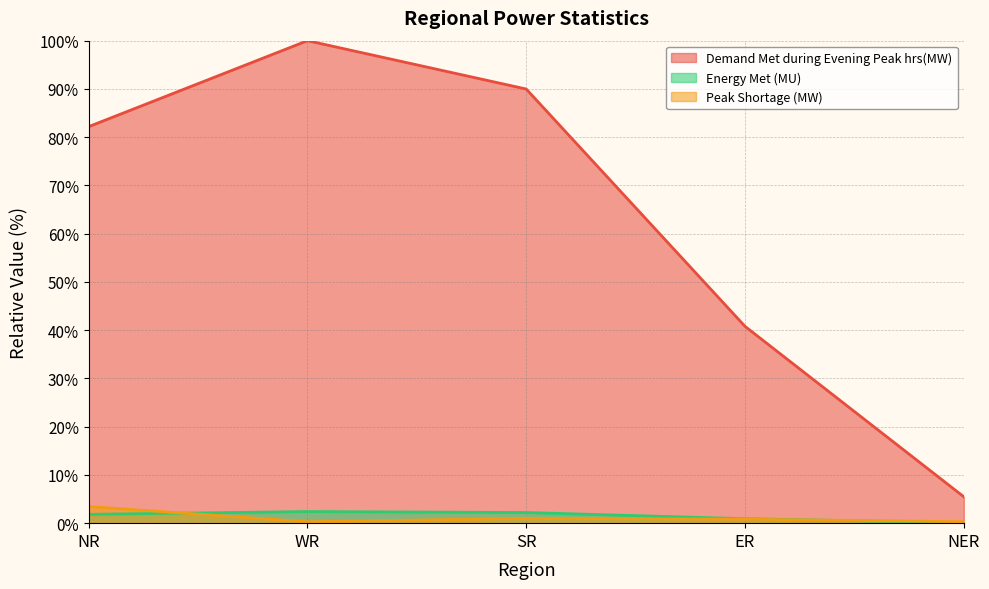

Between which two adjacent categories do Energy Met (MU) and Peak Shortage (MW) first intersect?

NR and WR